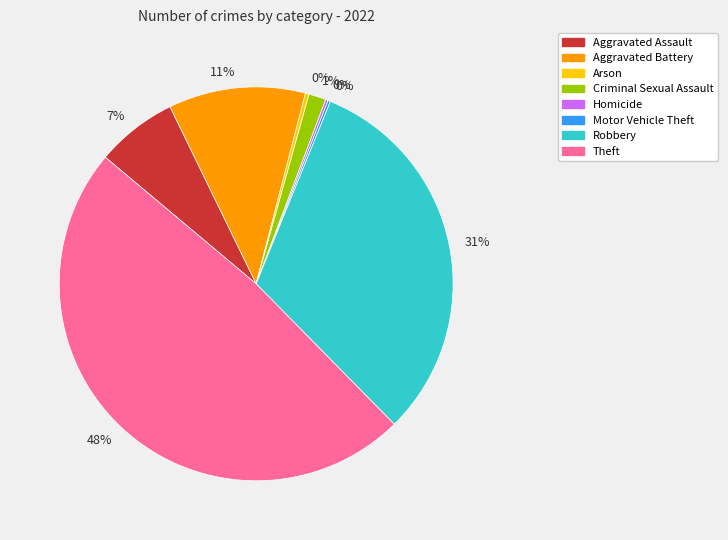

True or false: Aggravated Assault accounts for 7% of the total.

True